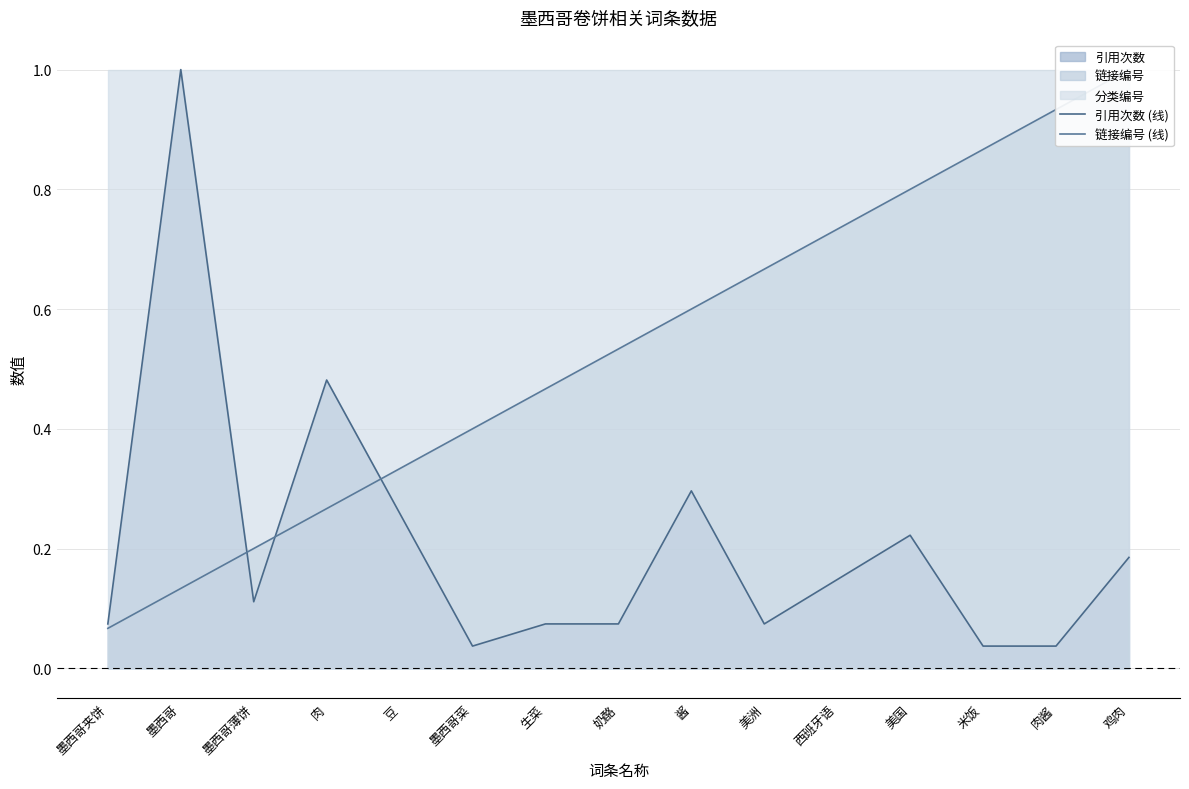

What is the difference between the highest and lowest values at 米饭?

0.8